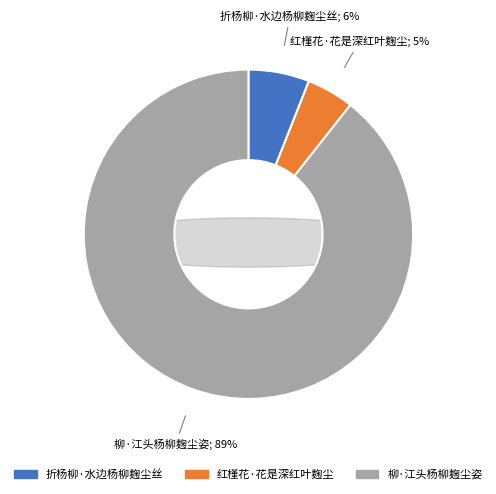

Rank the categories by value from lowest to highest.

红槿花·花是深红叶麹尘, 折杨柳·水边杨柳麹尘丝, 柳·江头杨柳麹尘姿